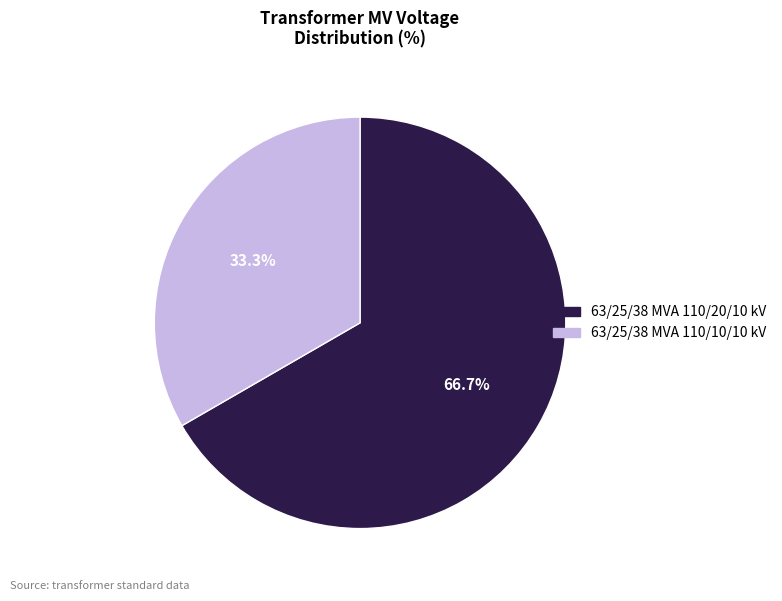

Which category has the biggest portion of the pie?

63/25/38 MVA 110/20/10 kV